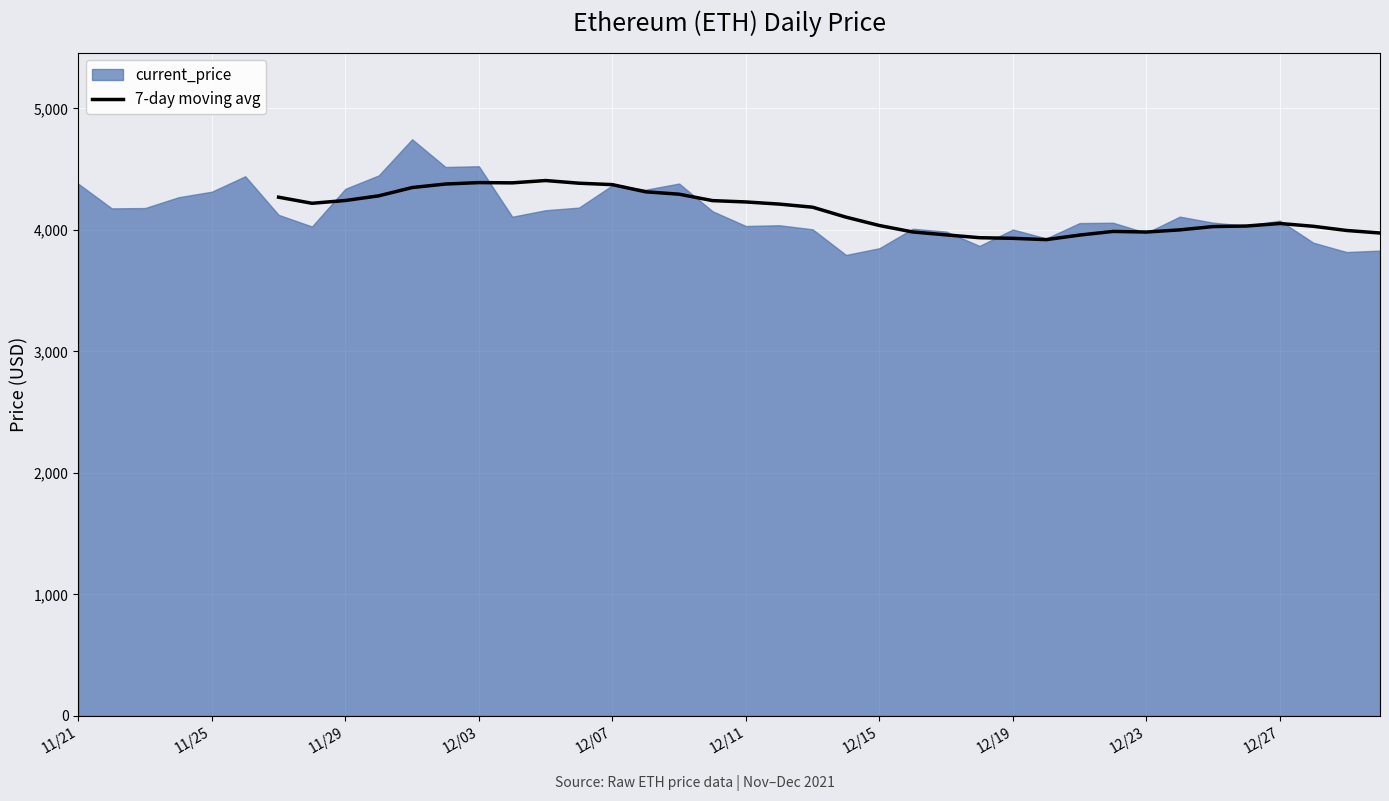

How many data points are less than 4032?

13